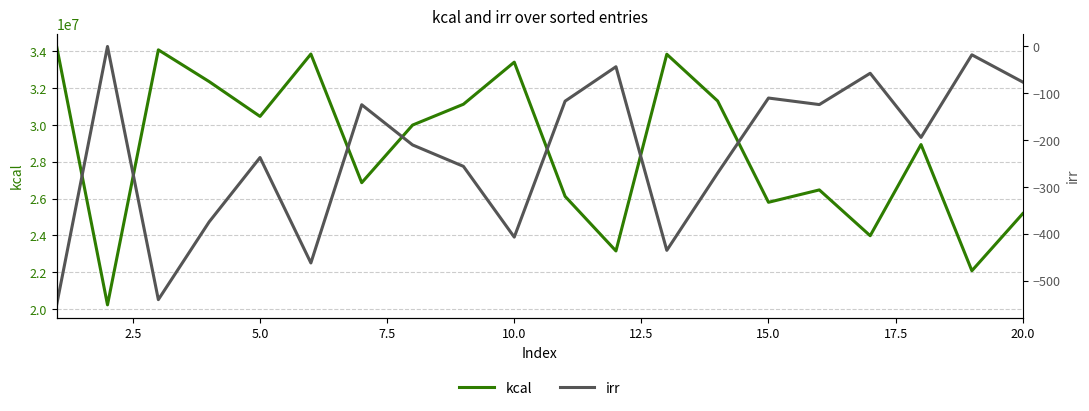

In irr, how many points are lower than both neighbors (excluding endpoints)?

6